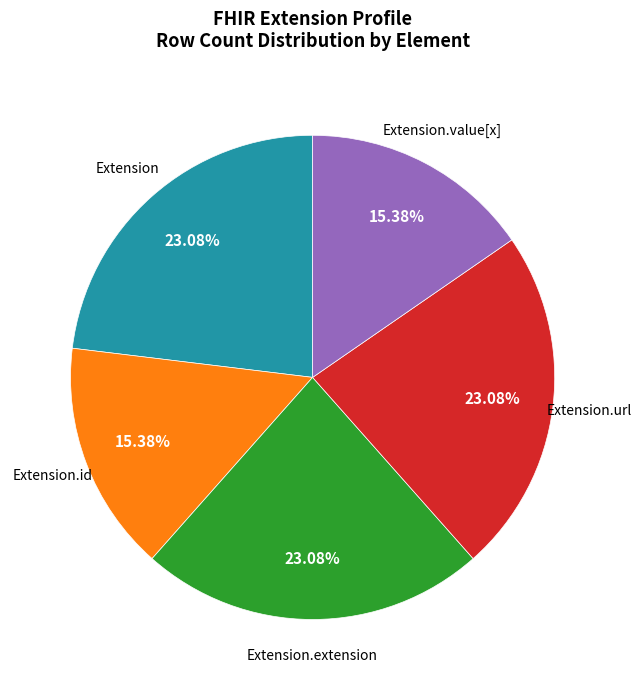

Does any single category account for the majority?

No